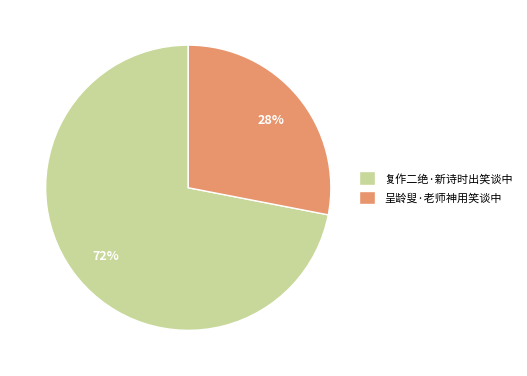

What percentage is the 复作二绝·新诗时出笑谈中 slice, to the nearest percent?

72%